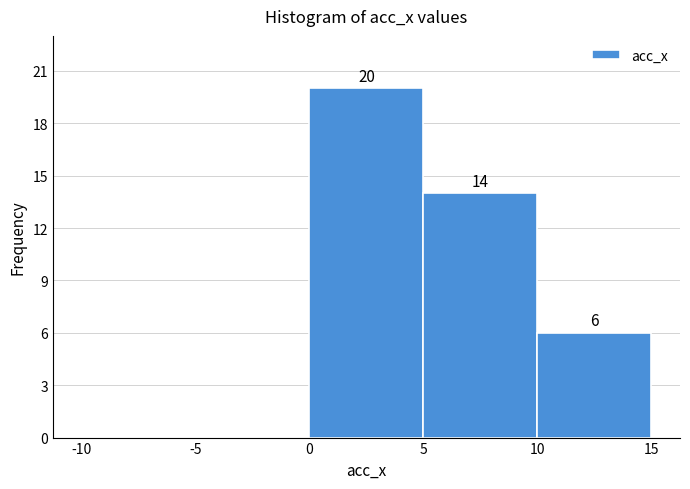

Over which range of the x-axis is the bar tallest?

0 to 5